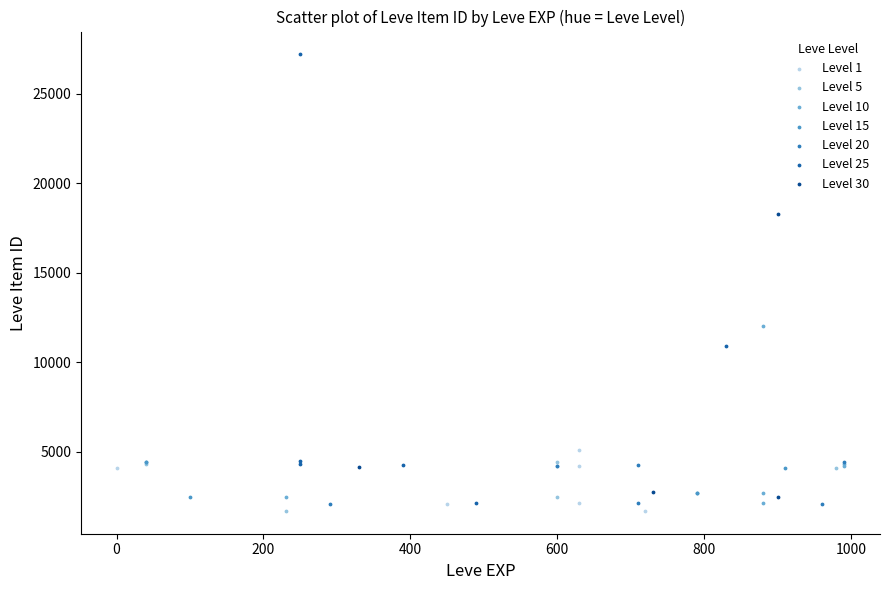

What are all the series names shown in the legend?

Level 1, Level 5, Level 10, Level 15, Level 20, Level 25, Level 30